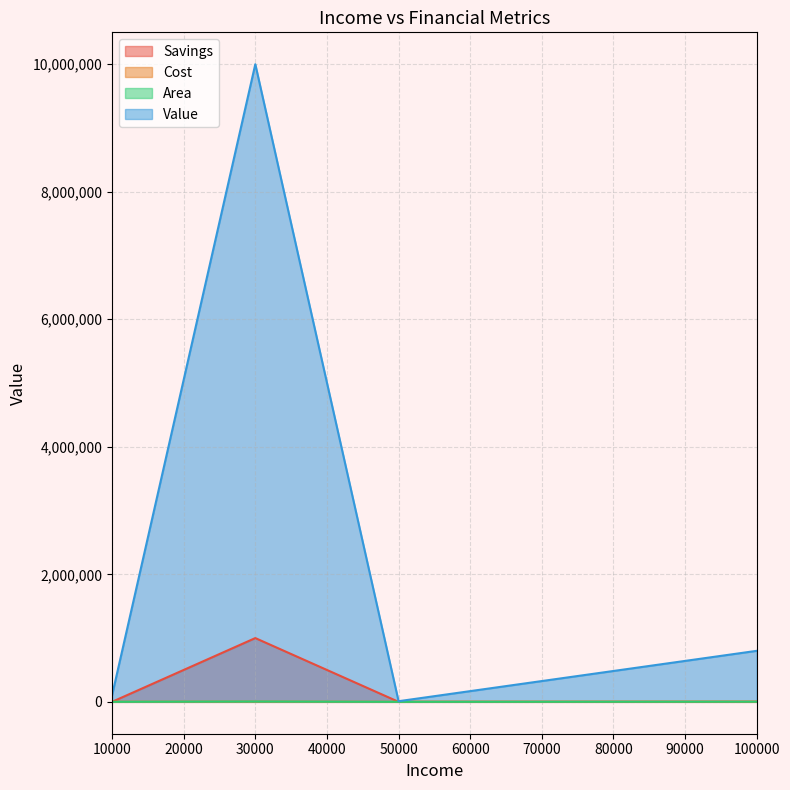

What is the greatest value displayed?

10000000